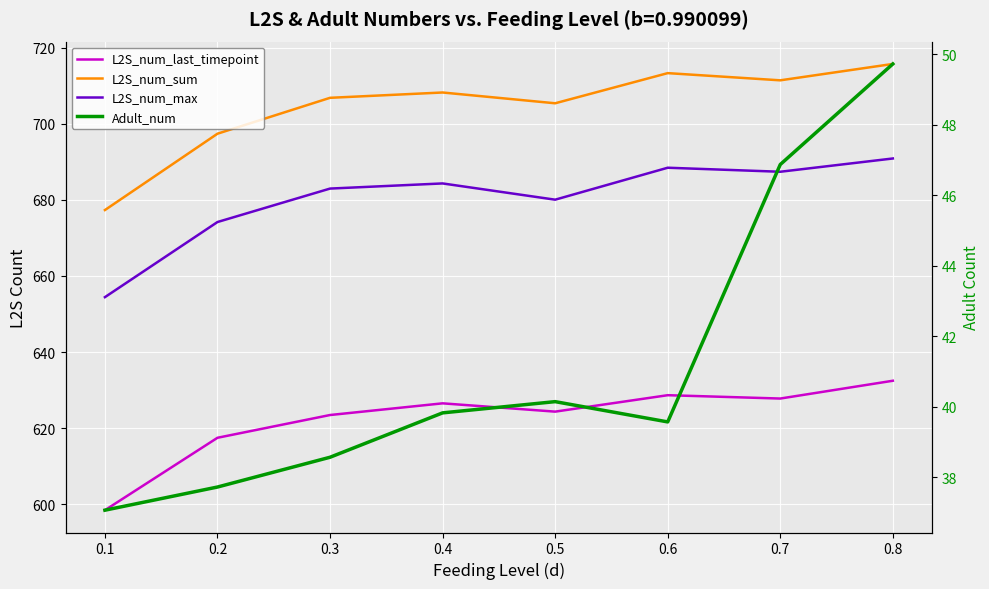

What is the value of the L2S_num_last_timepoint point at the 4th from the left?

626.5